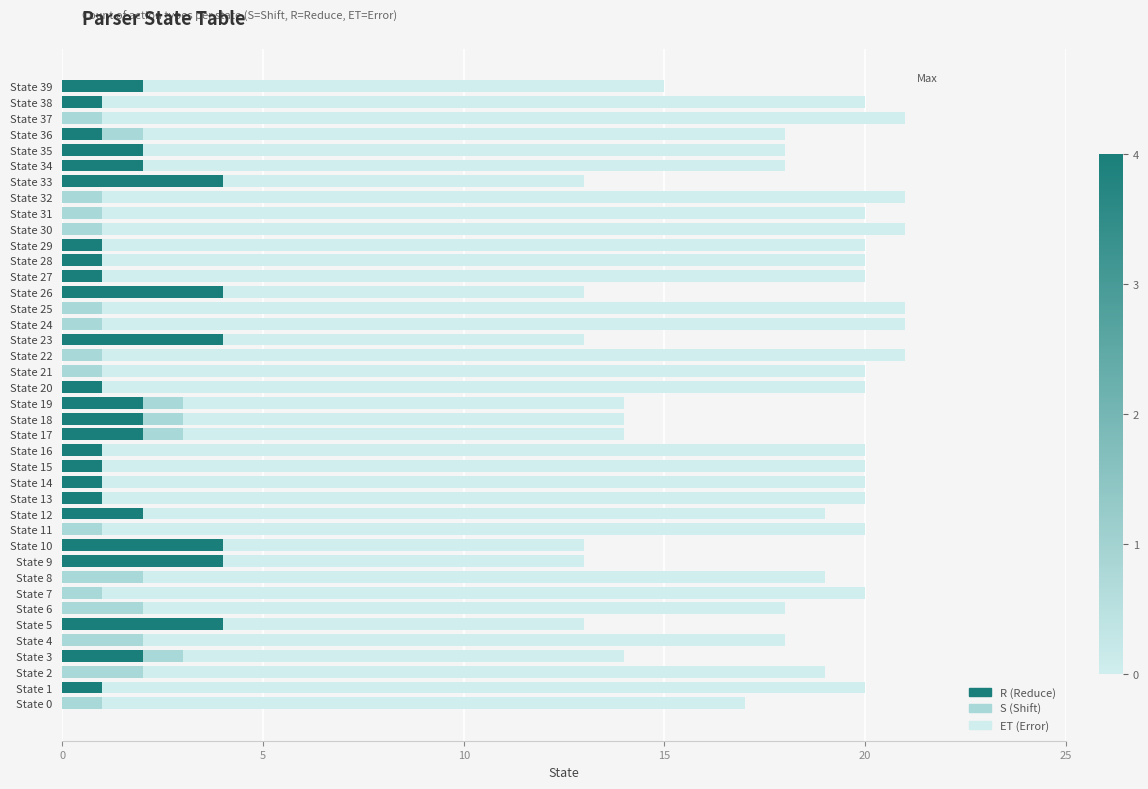

Are the bars horizontal?

Yes